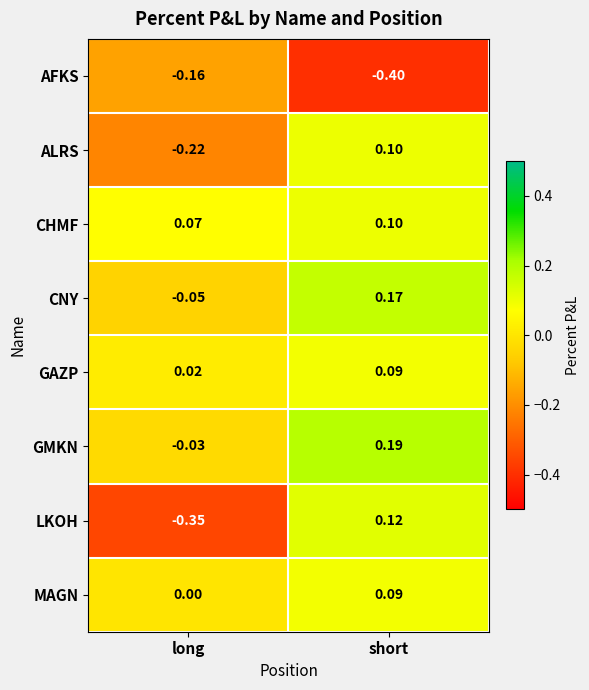

Which label corresponds to the smallest value in the chart?

short